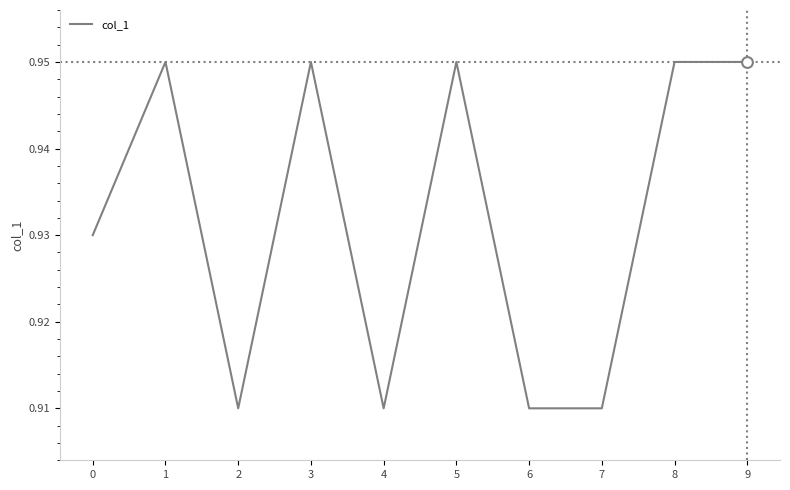

Which has a higher value, 4 or 5?

5